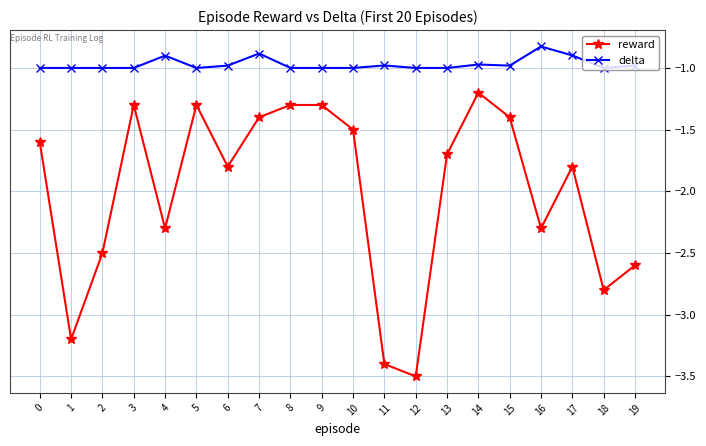

Does the chart have visible grid lines?

Yes